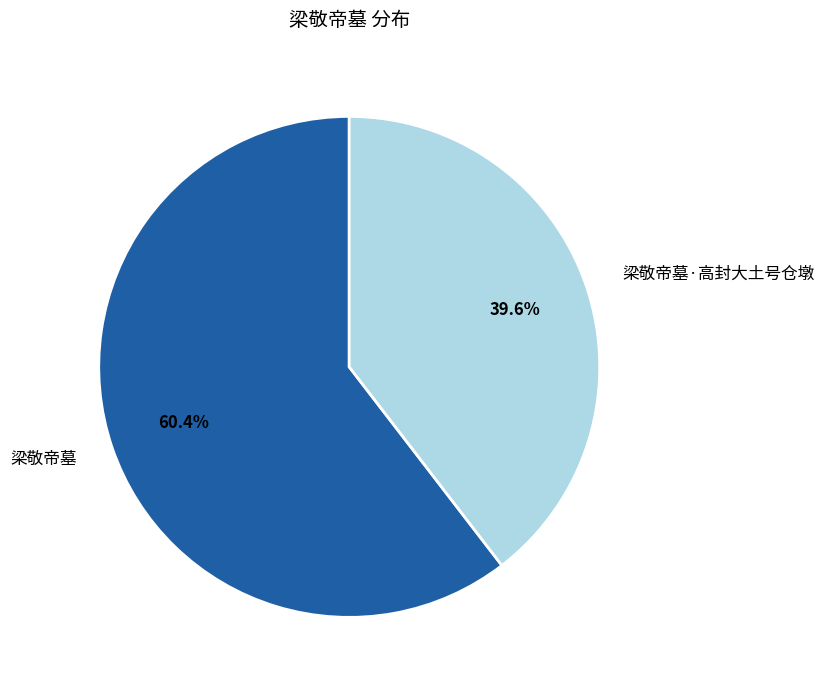

Rank the categories by value from lowest to highest.

梁敬帝墓·高封大土号仓墩, 梁敬帝墓